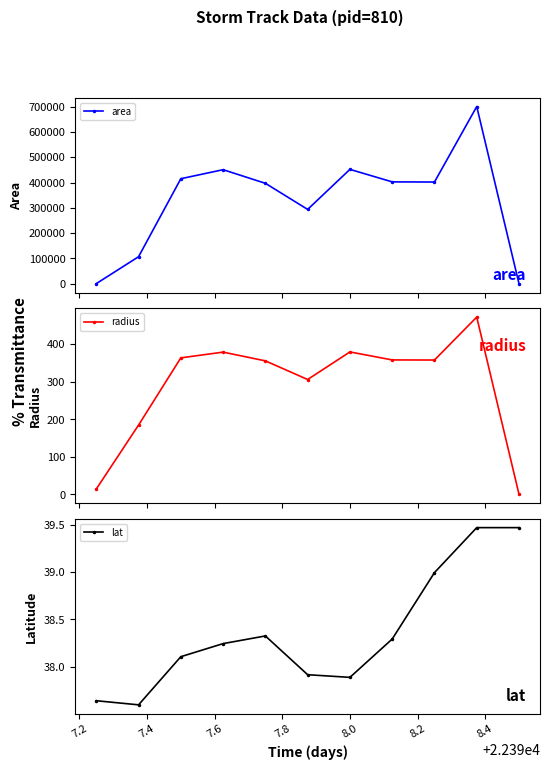

What is the value of the radius point at the 6th from the left?

305.8